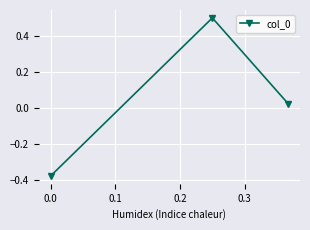

What is the difference between the maximum and minimum values?

0.9